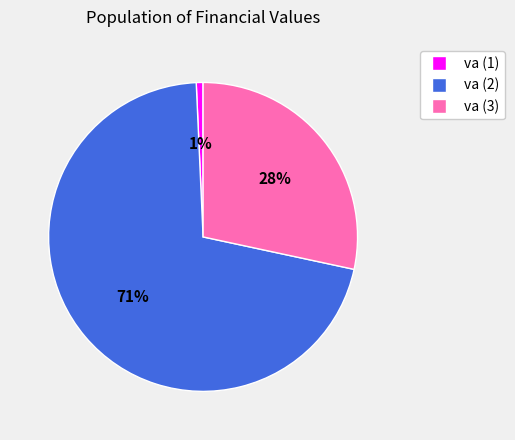

How many segments does this pie chart have?

3